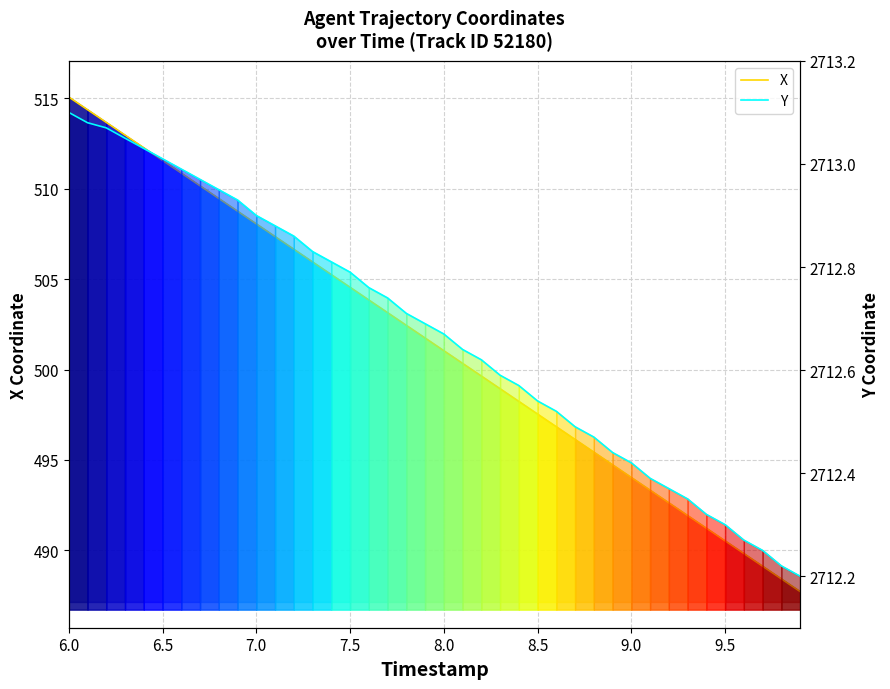

Which category has the highest value across all series?

6.0